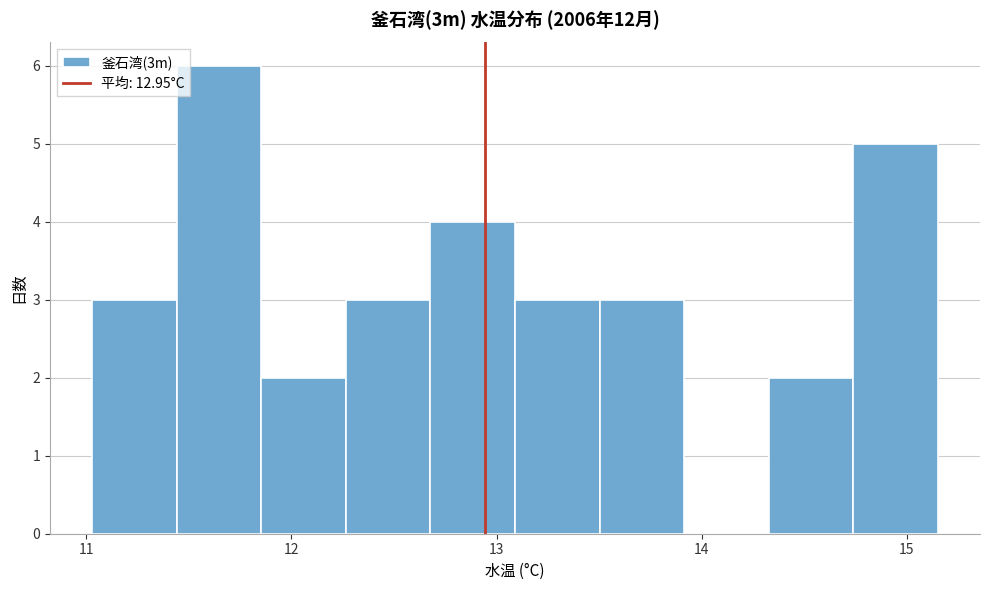

Reading left to right, list every bar in this chart as the range it spans on the x-axis followed by its height. Neither the bar edges nor the heights are printed on the chart, so give them approximately, as read against the axes.

11.0 to 11.4: 3
11.4 to 11.9: 6
11.9 to 12.3: 2
12.3 to 12.7: 3
12.7 to 13.1: 4
13.1 to 13.5: 3
13.5 to 13.9: 3
13.9 to 14.3: 0
14.3 to 14.7: 2
14.7 to 15.2: 5